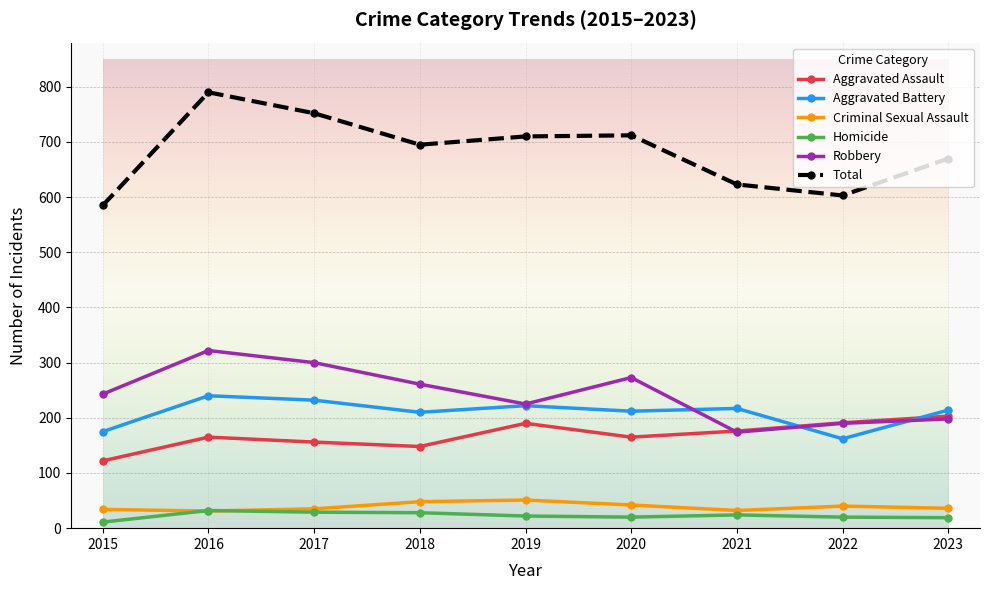

Does the chart display data point markers on the line(s)?

Yes